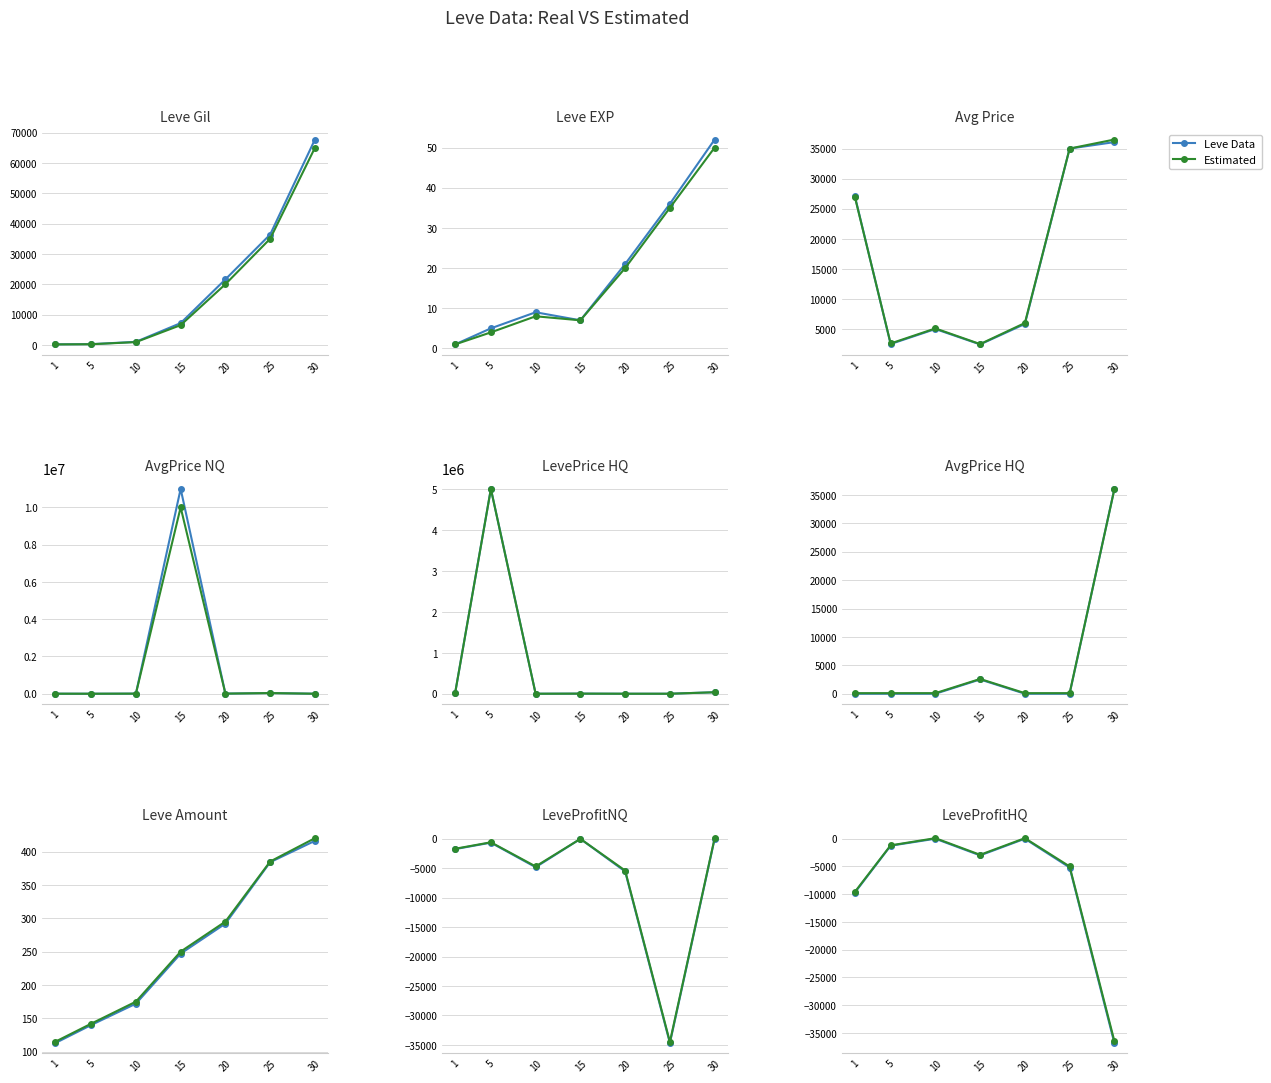

What is the average value of the Estimated series?

-7857